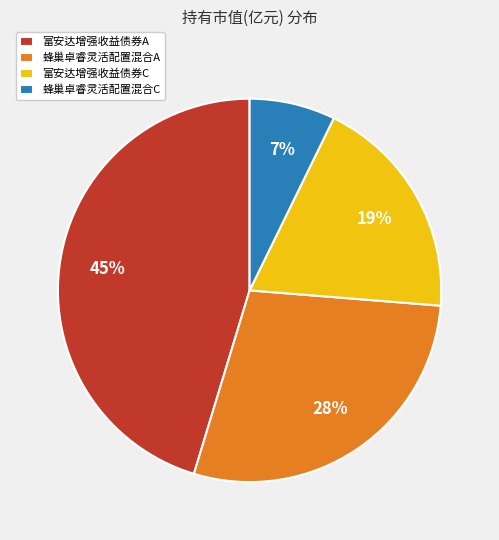

Rank the categories by value from lowest to highest.

蜂巢卓睿灵活配置混合C, 富安达增强收益债券C, 蜂巢卓睿灵活配置混合A, 富安达增强收益债券A